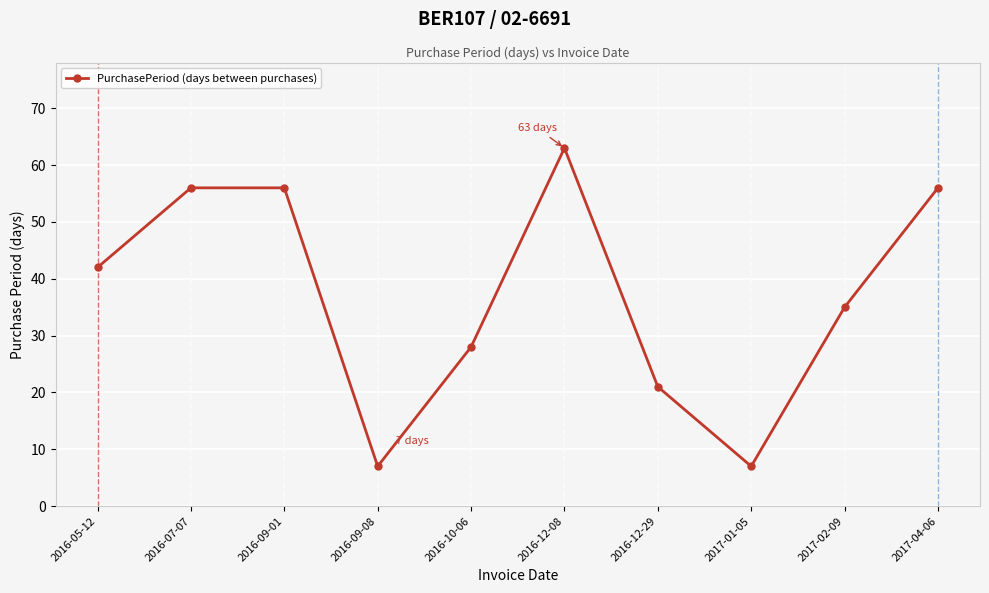

What is the difference between the maximum and minimum values?

56